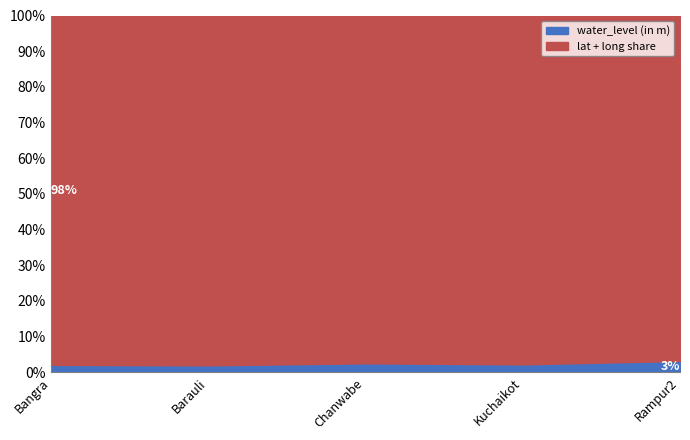

What is the difference between the water_level (in m) values at Kuchaikot and Bangra?

0.2